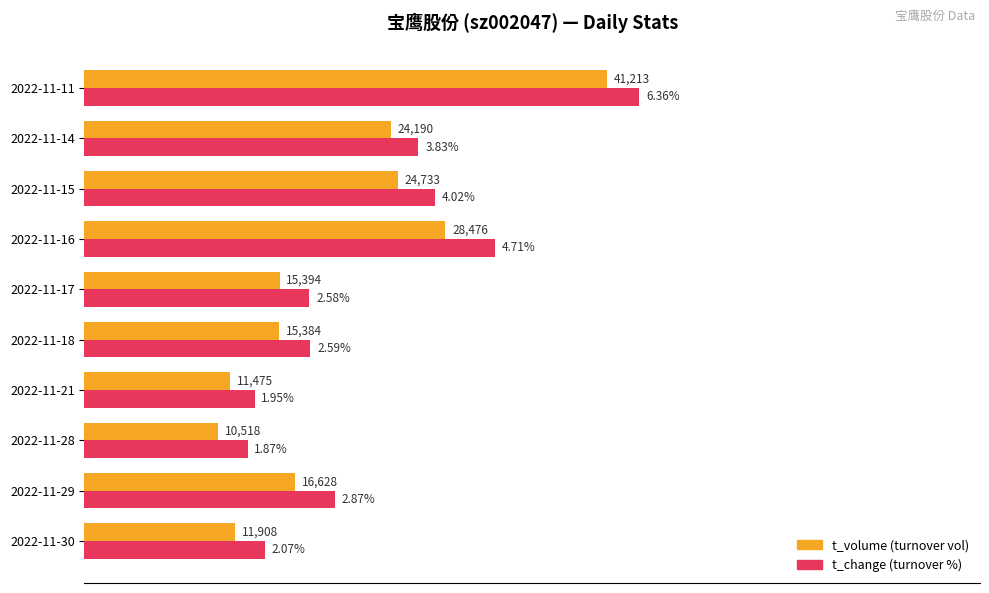

How many bars are there in each group?

2